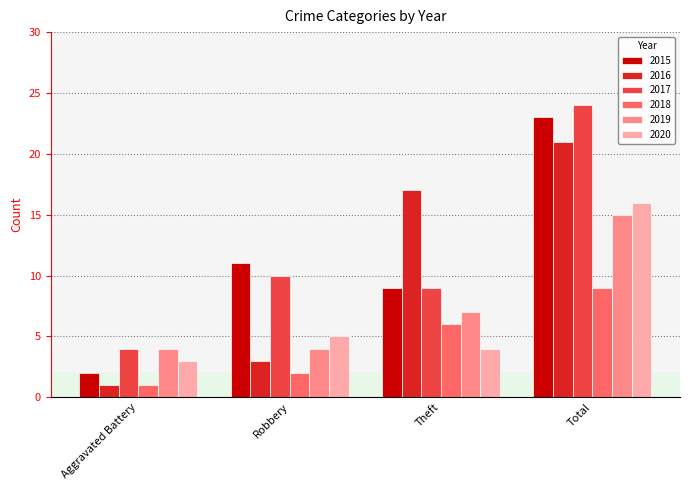

What is the label of the 1st bar from the right?

Total